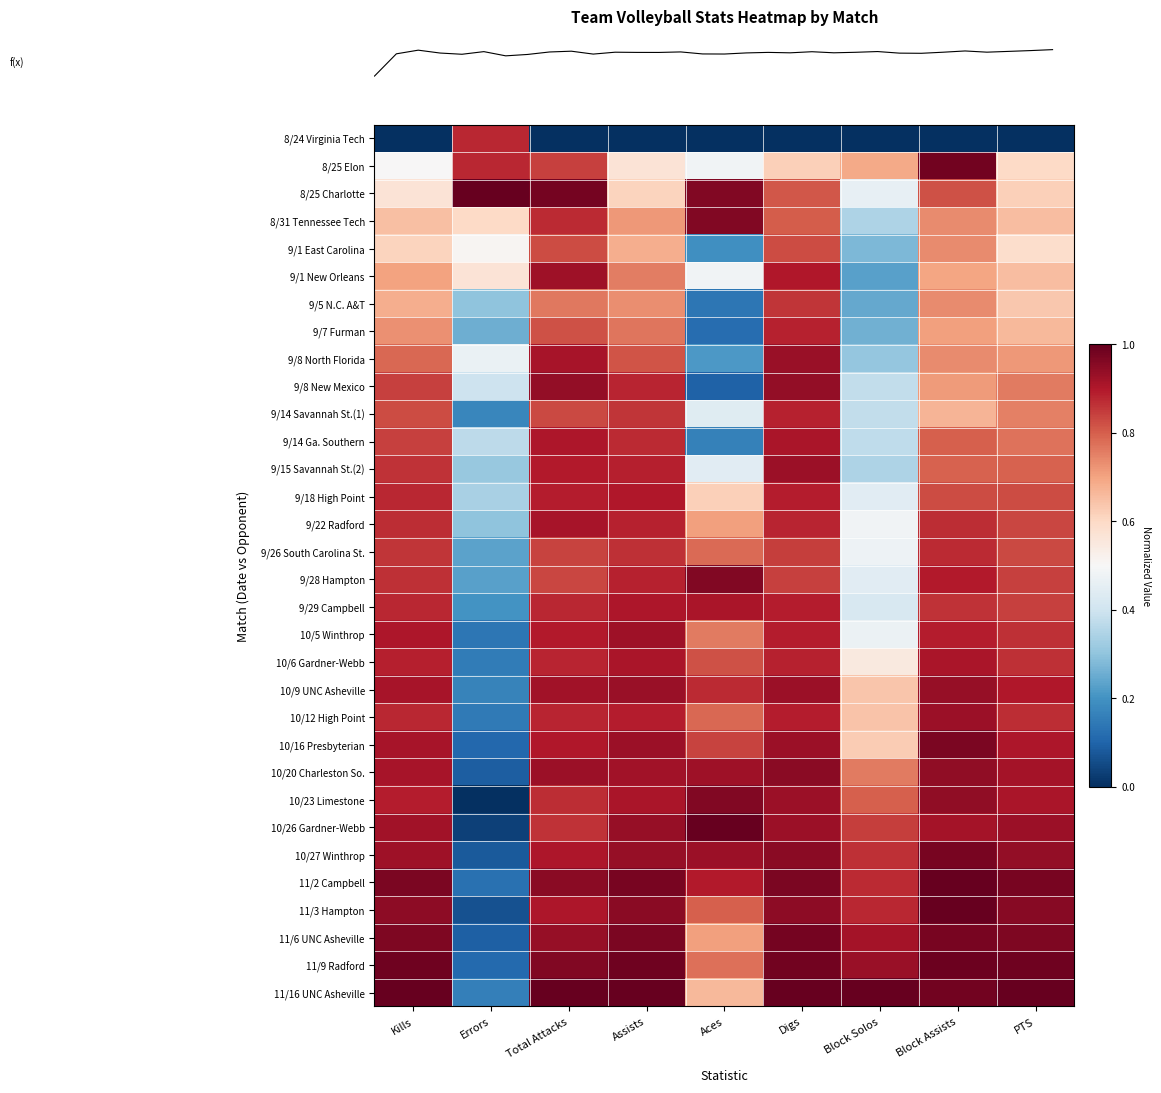

What is the difference between the highest and lowest values at PTS?

1.0